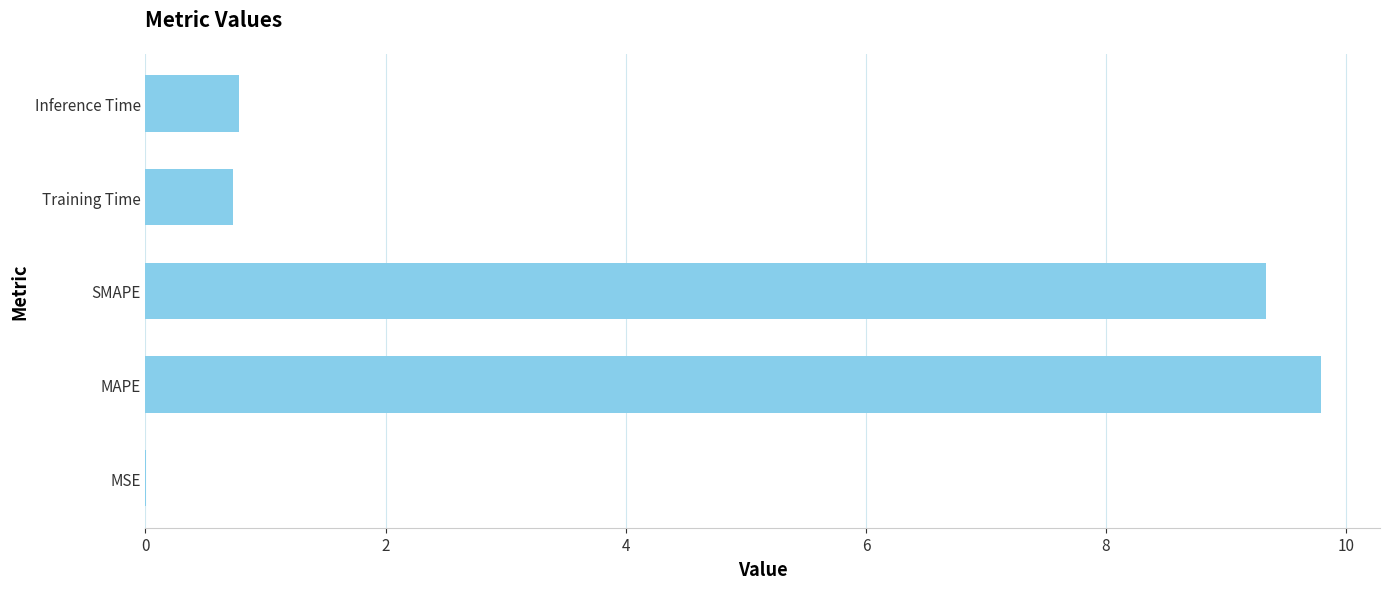

Are the bars horizontal?

Yes